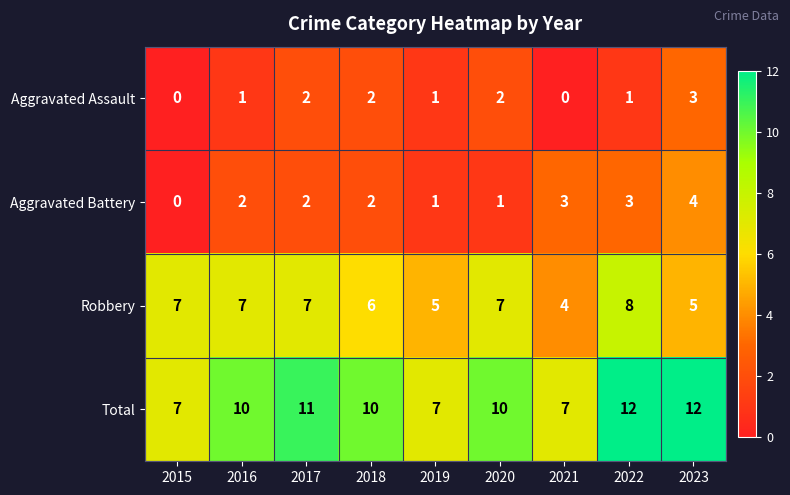

Count the Robbery values in the range 5 to 7.

7